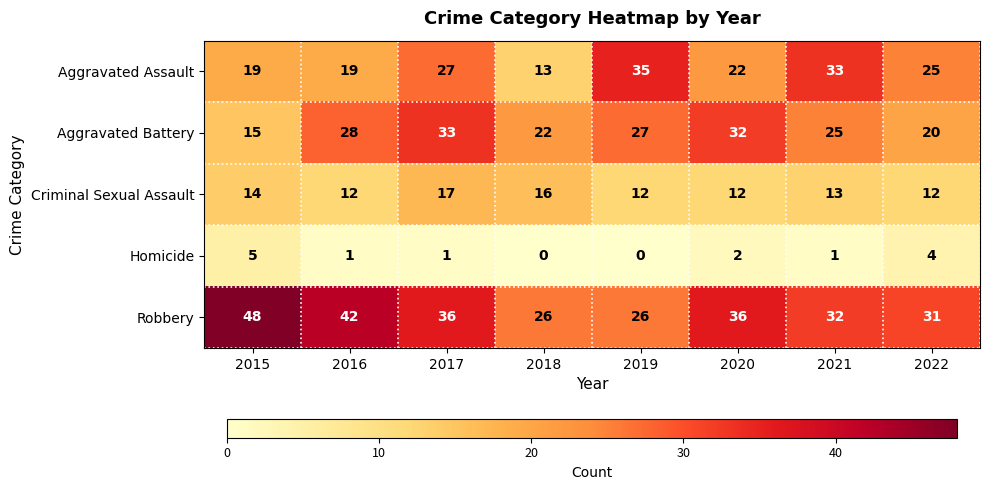

What is the difference between the Homicide values at 2021 and 2022?

3